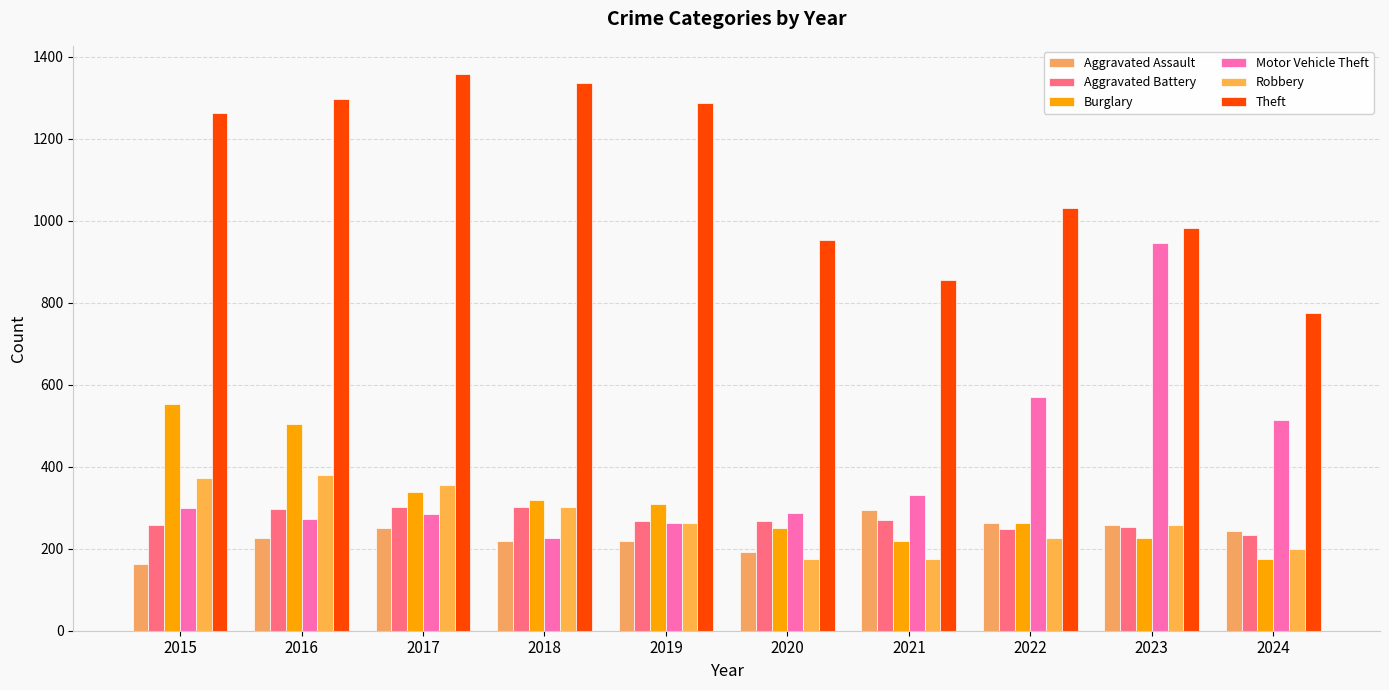

At which category does the chart reach its minimum across all series?

2015